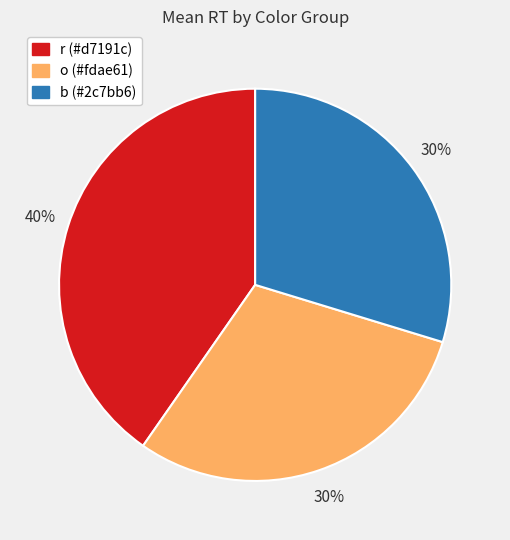

How many segments does this pie chart have?

3